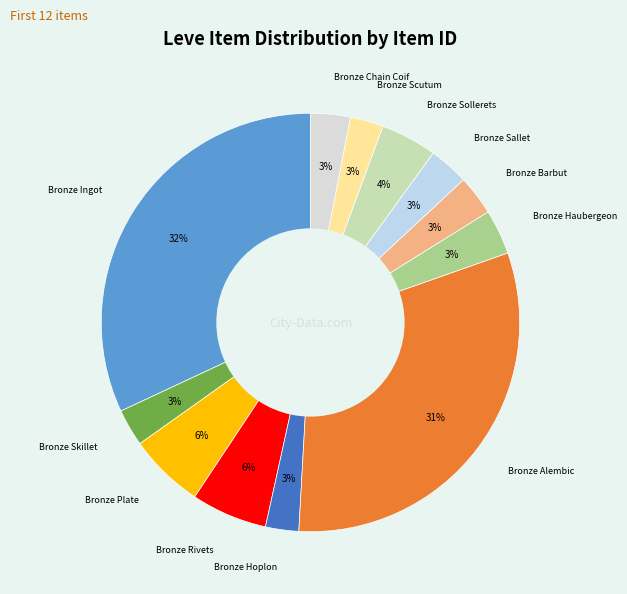

Which has a higher value, Bronze Hoplon or Bronze Alembic?

Bronze Alembic